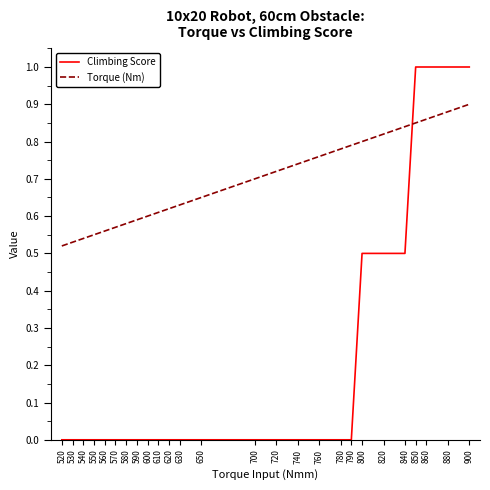

Which series ends up on top after the final intersection of Climbing Score and Torque (Nm)?

Climbing Score